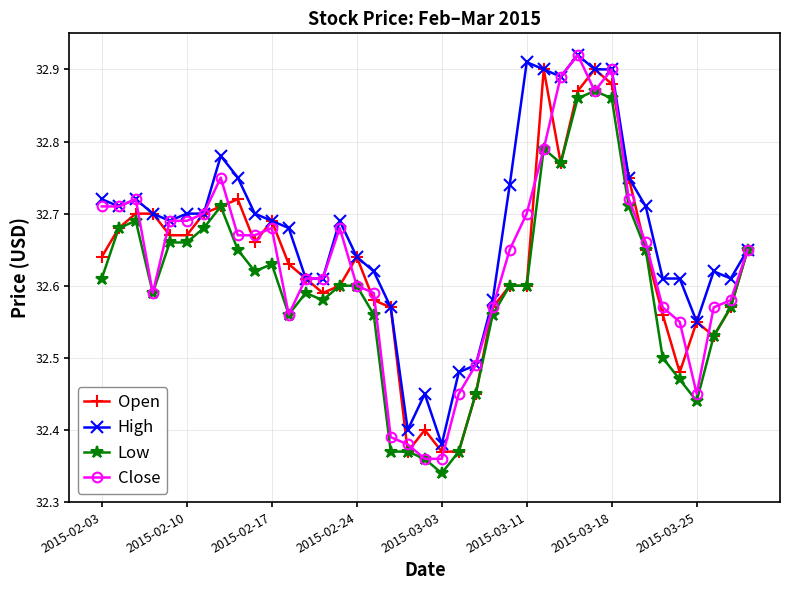

At how many categories does at least one series exceed 32?

39